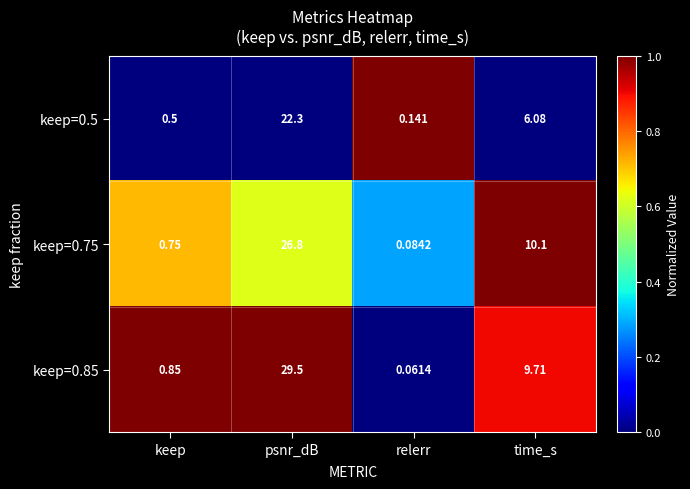

Which category has the lowest value across all series?

relerr